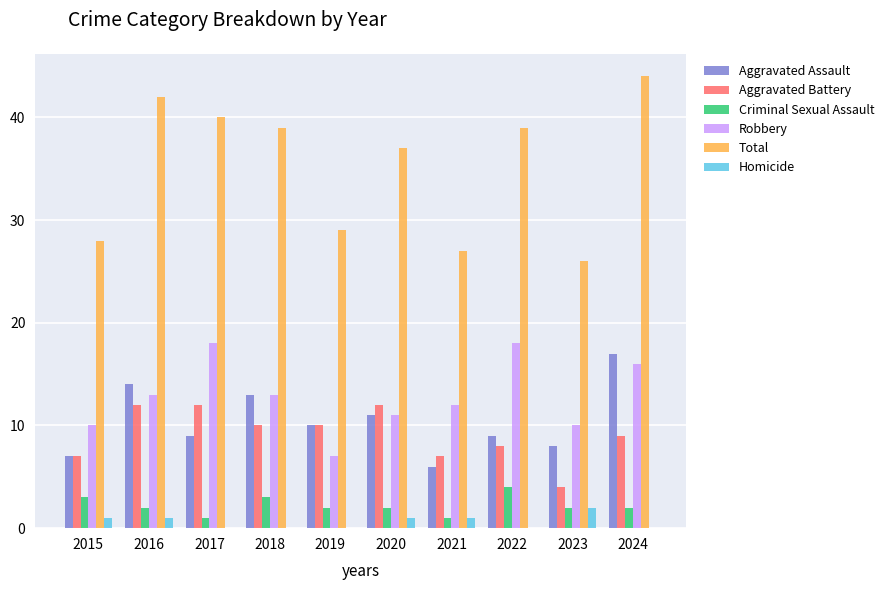

How many groups of bars are there?

10